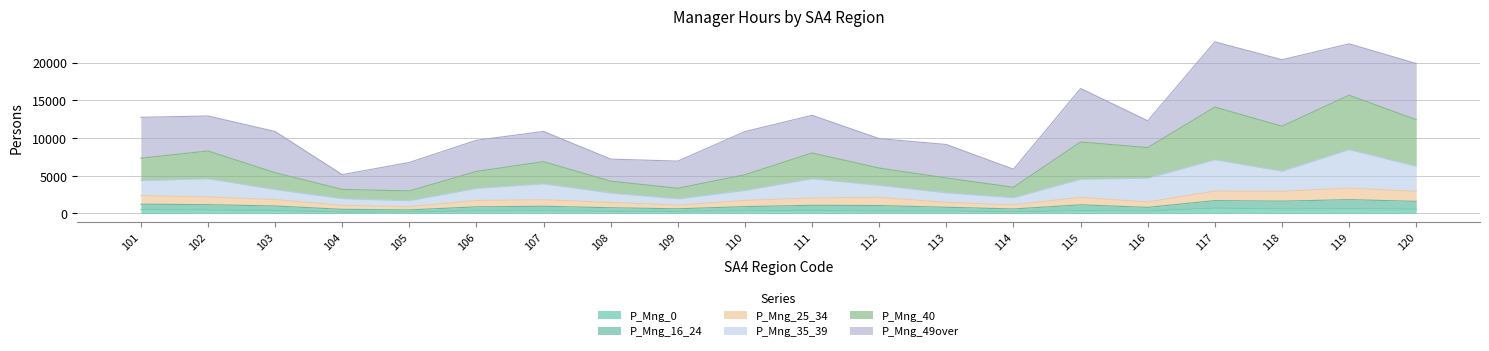

At how many categories does at least one series exceed 2352?

20